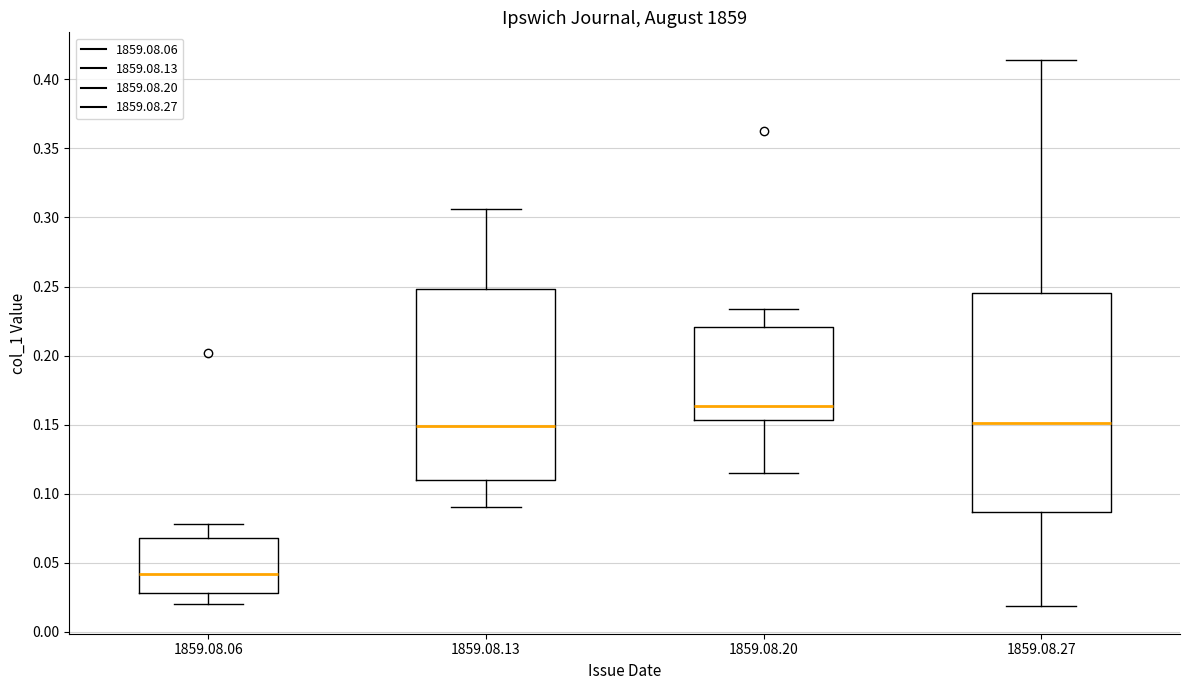

Reading left to right, transcribe this box plot: for each box, give where its median line is, the range the box spans, and where its two whiskers end, as read against the y-axis. The values are not printed on the chart, so give them approximately, as read against the axis.

1859.08.06: median 0.040, box 0.030 to 0.070, whiskers 0.020 to 0.080
1859.08.13: median 0.150, box 0.110 to 0.250, whiskers 0.090 to 0.305
1859.08.20: median 0.165, box 0.155 to 0.220, whiskers 0.115 to 0.235
1859.08.27: median 0.150, box 0.085 to 0.245, whiskers 0.020 to 0.415